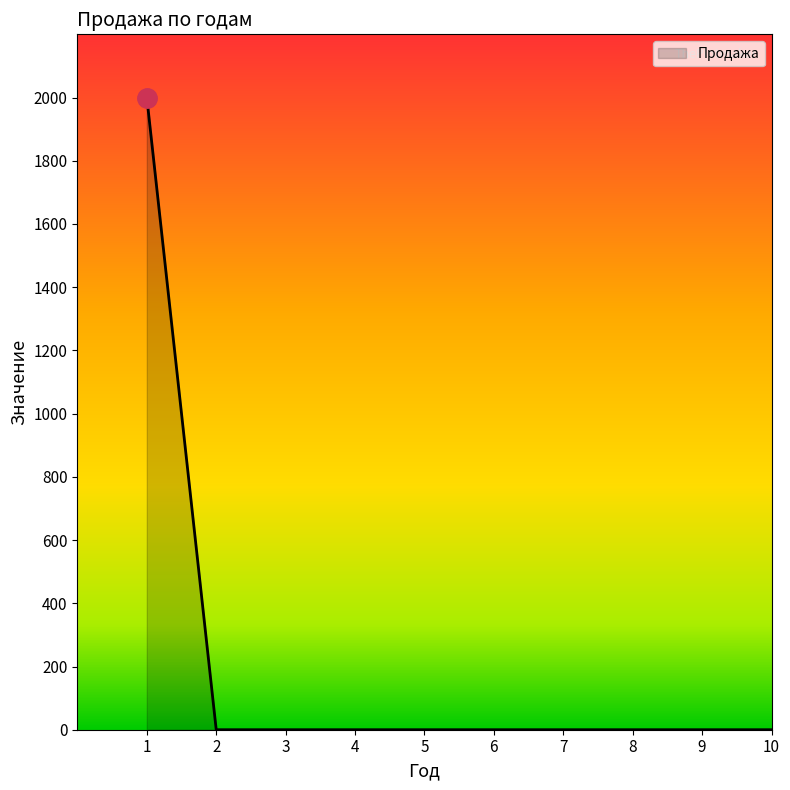

What is the difference between the maximum and minimum values?

2000